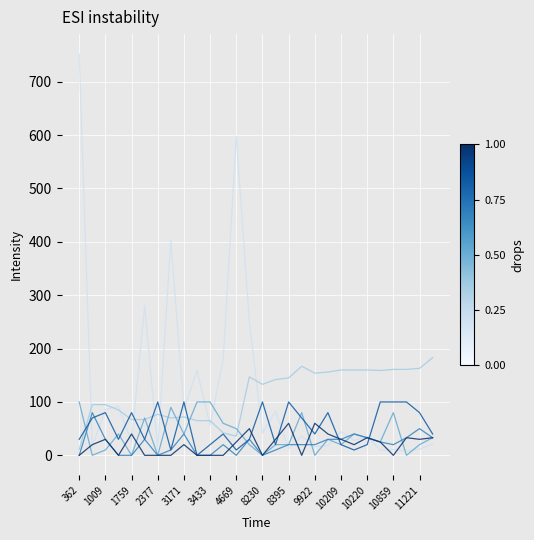

Does the chart have visible grid lines?

Yes